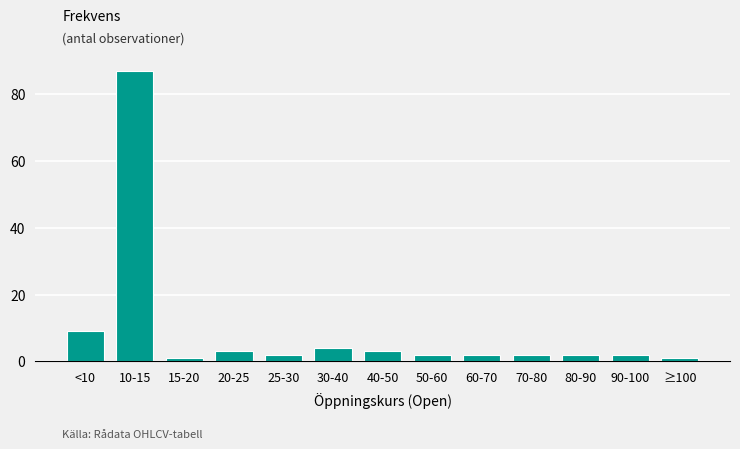

Reading left to right, transcribe all the data shown in this chart.

<10=9	10-15=87	15-20=1	20-25=3	25-30=2	30-40=4	40-50=3	50-60=2	60-70=2	70-80=2	80-90=2	90-100=2	≥100=1